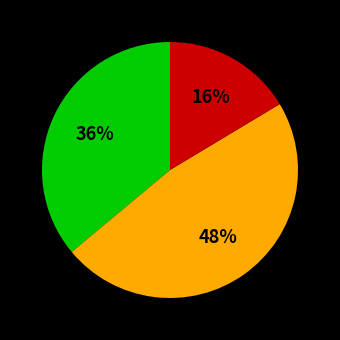

Does any single category account for the majority?

No